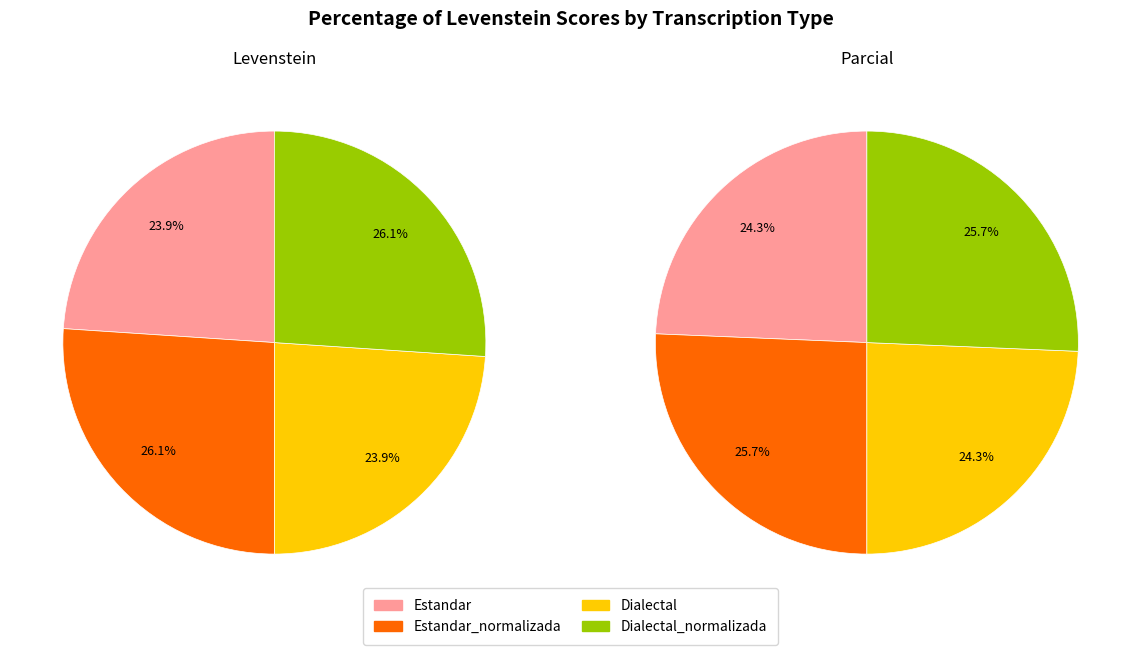

How much of the chart is everything except Dialectal?

76.1%